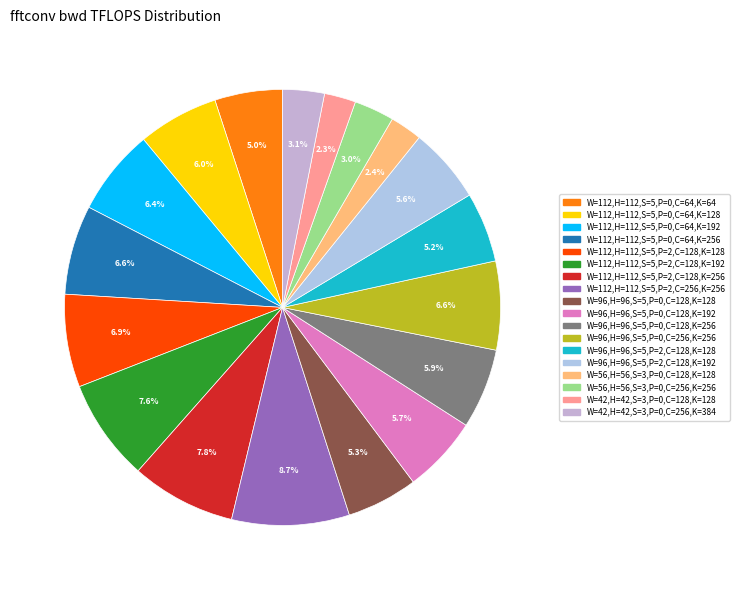

Is there a majority slice in this chart?

No